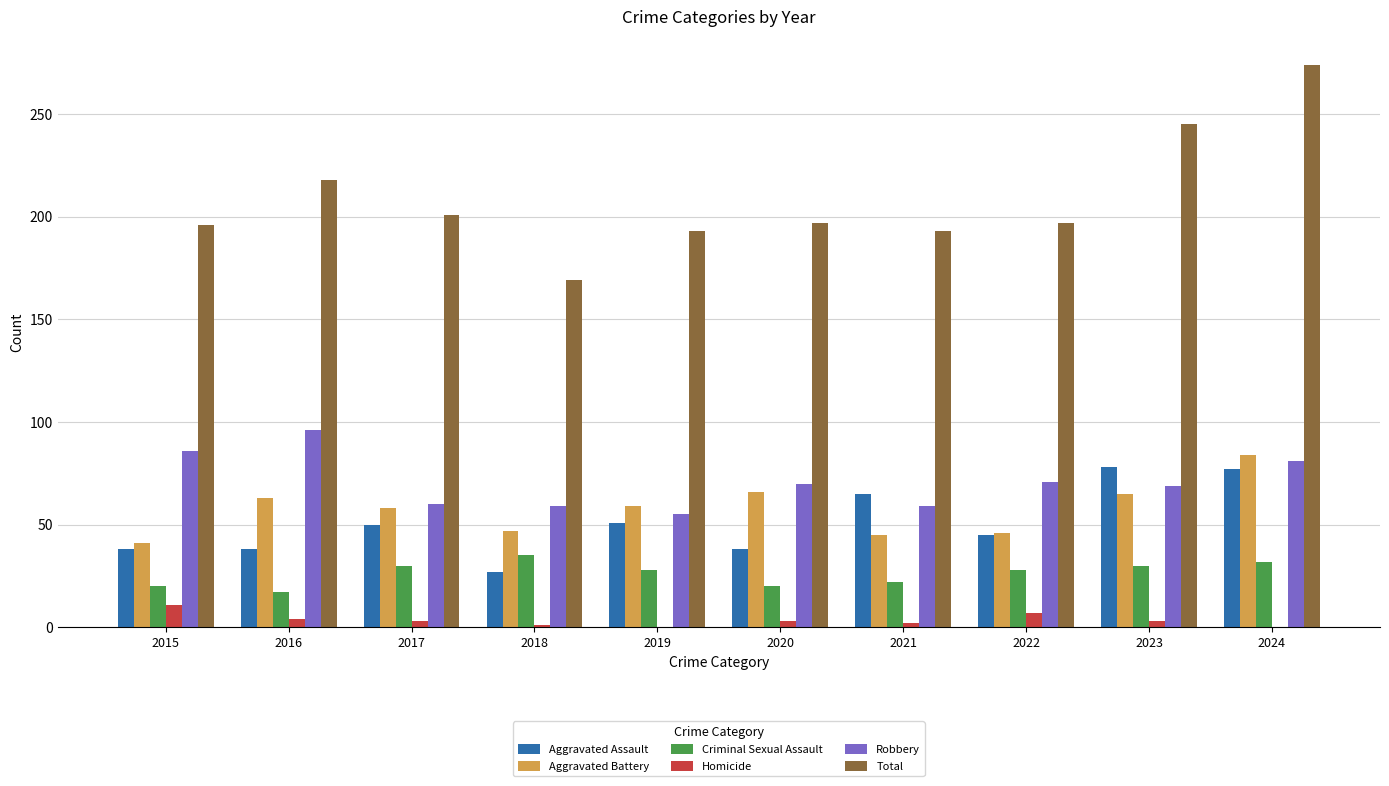

Is the value of Aggravated Battery at 2021 greater than the value of Aggravated Assault at 2016?

Yes